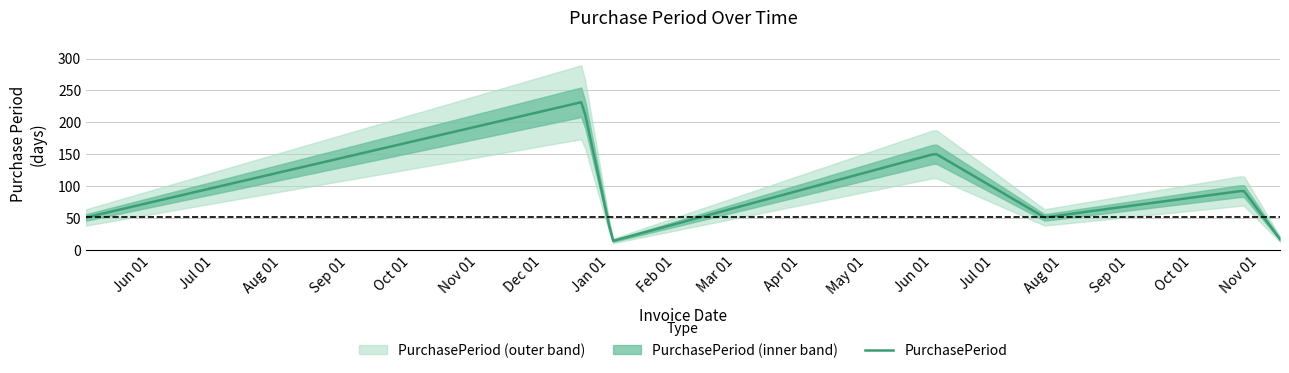

How many lines are shown in the chart?

1